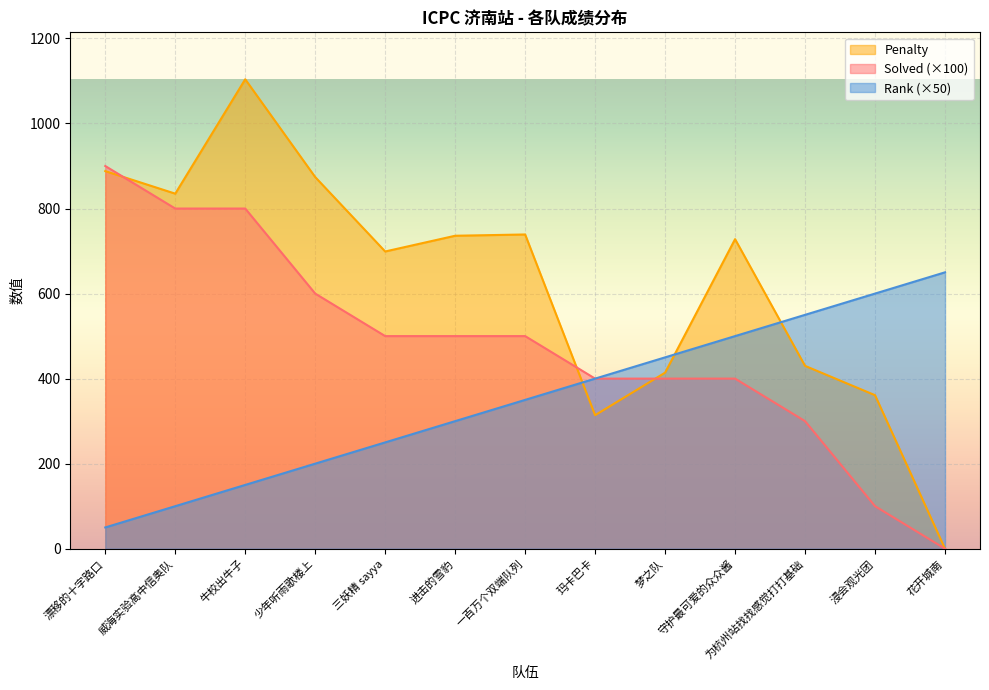

What is the difference between the maximum and minimum values in the Rank series?

600